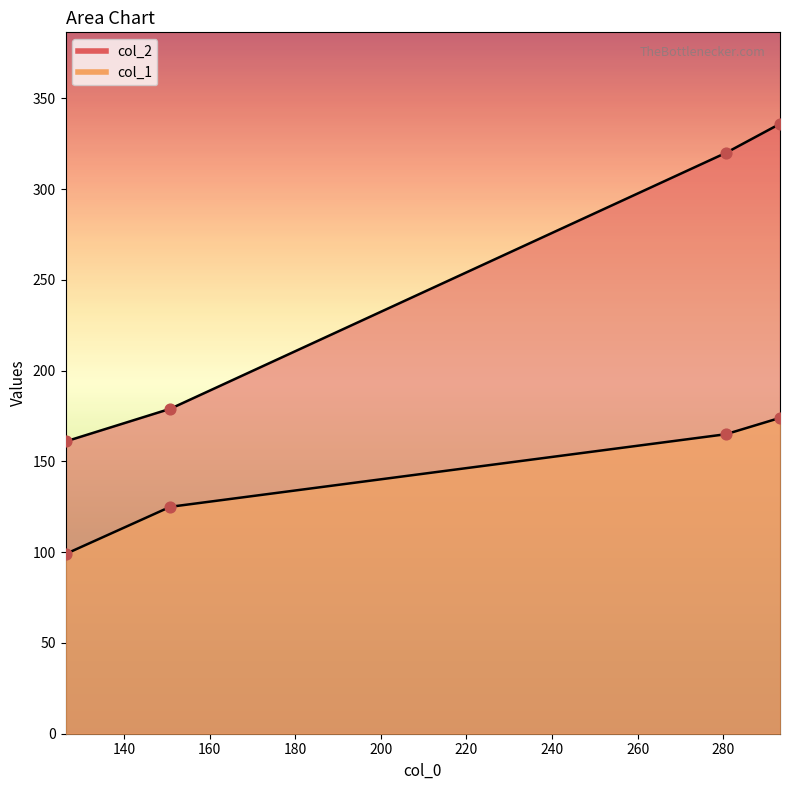

At how many categories does at least one series exceed 261?

2